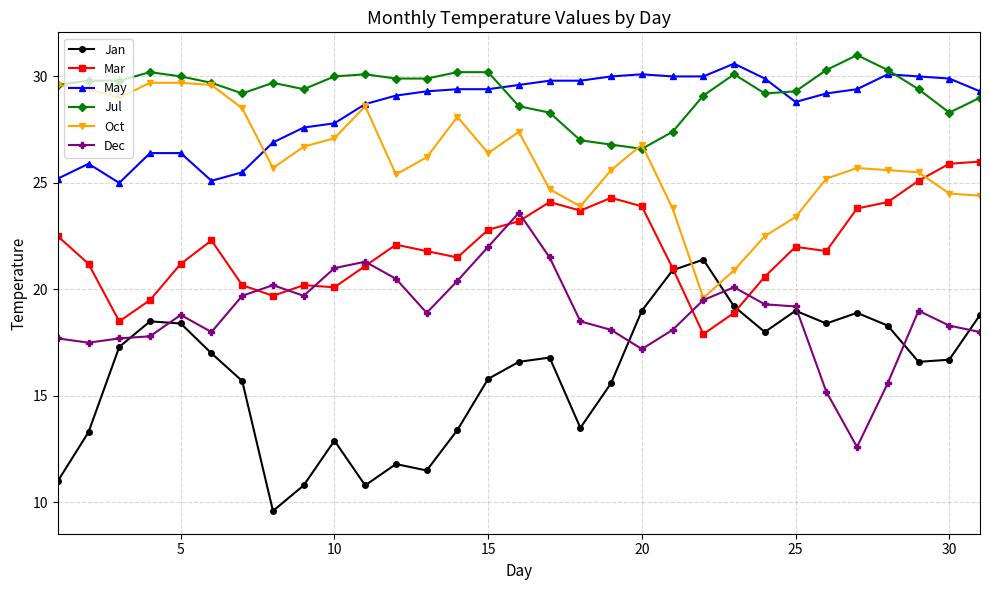

At how many categories does at least one series exceed 19?

31